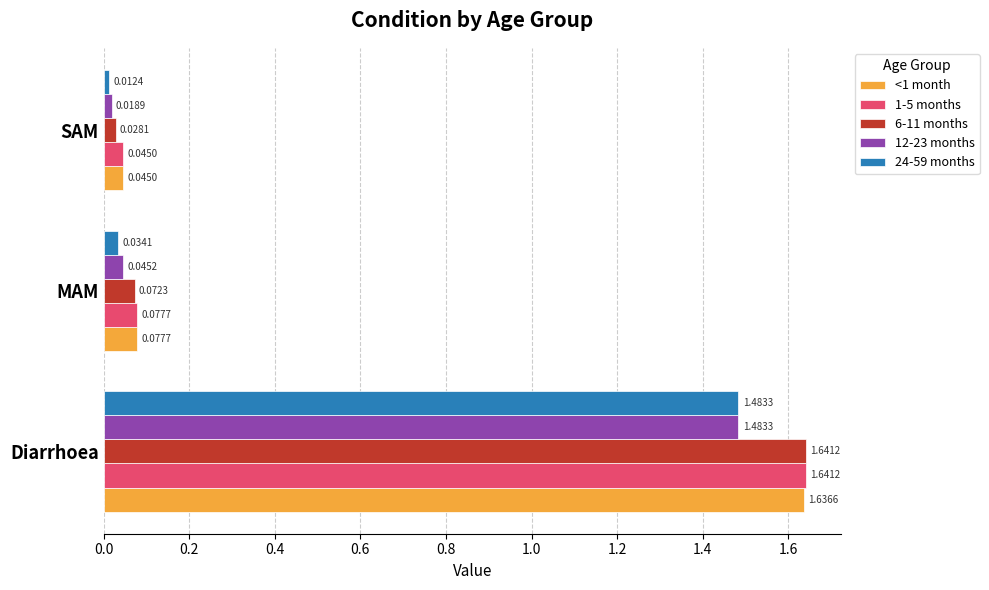

Between Diarrhoea and SAM, which series saw the biggest shift?

6-11 months